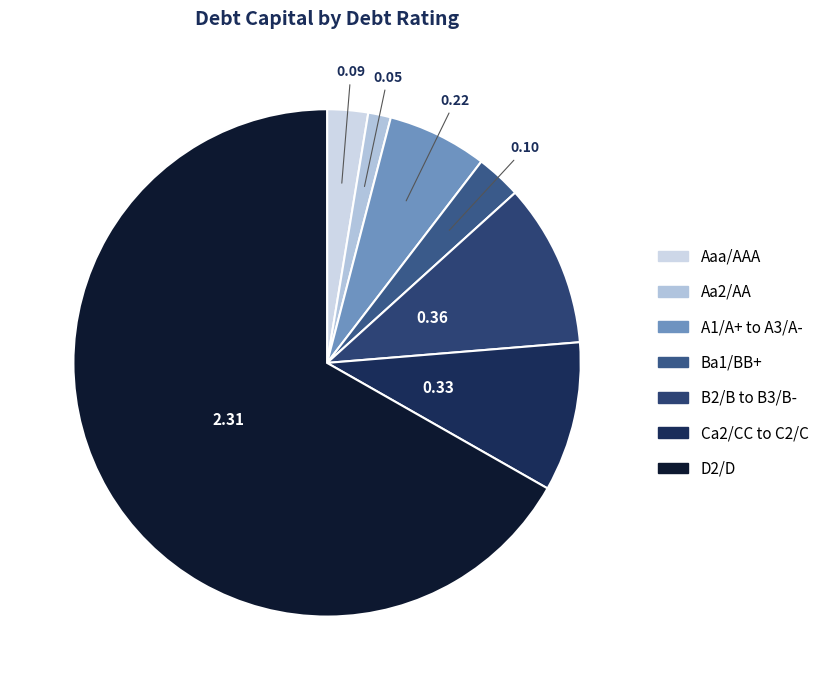

Which slice is the largest?

D2/D